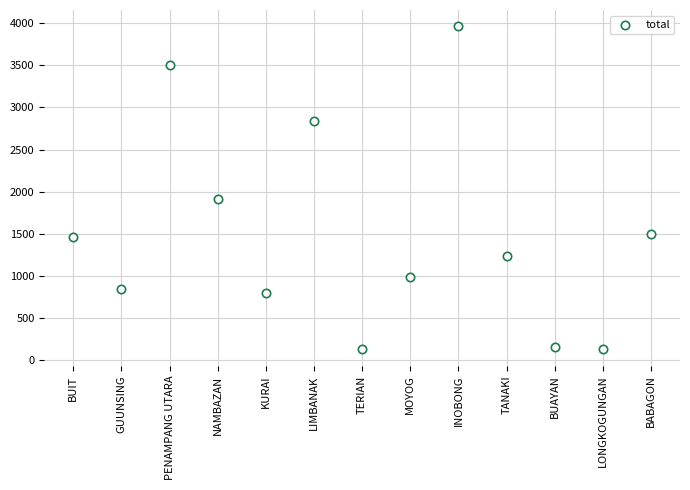

What Y value in the scatter plot is closest to 2045?

1914